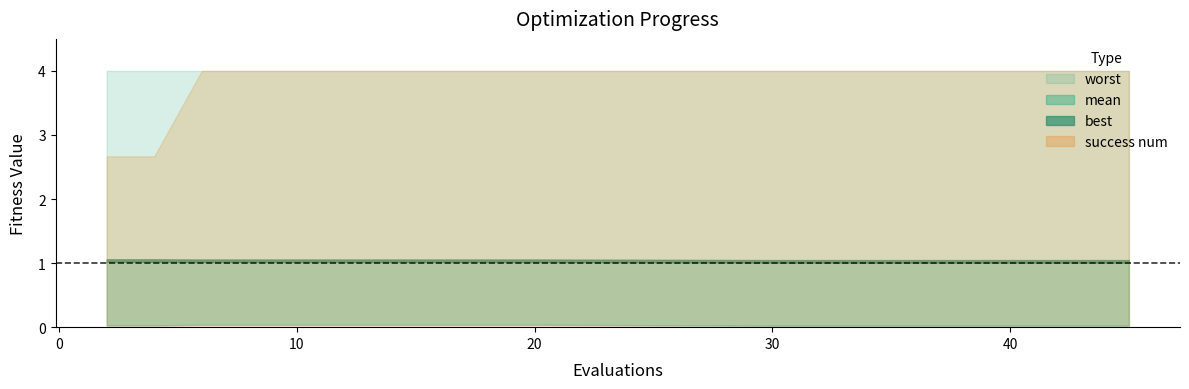

Reading right to left, transcribe all the data shown in this chart.

mean: 45=1.0	44=1.0	43=1.0	41=1.0	39=1.0	37=1.0	35=1.0	33=1.0	32=1.0	30=1.0	20=1.0	18=1.0	16=1.0	14=1.0	12=1.0	10=1.0	8=1.0	6=1.0	4=1.0	2=1.0
best: 45=0.0	44=0.0	43=0.0	41=0.0	39=0.0	37=0.0	35=0.0	33=0.0	32=0.0	30=0.0	20=0.0	18=0.0	16=0.0	14=0.0	12=0.0	10=0.0	8=0.0	6=0.0	4=0.0	2=0.0
worst: 45=4.0	44=4.0	43=4.0	41=4.0	39=4.0	37=4.0	35=4.0	33=4.0	32=4.0	30=4.0	20=4.0	18=4.0	16=4.0	14=4.0	12=4.0	10=4.0	8=4.0	6=4.0	4=4.0	2=4.0
success num: 45=3.0	44=3.0	43=3.0	41=3.0	39=3.0	37=3.0	35=3.0	33=3.0	32=3.0	30=3.0	20=3.0	18=3.0	16=3.0	14=3.0	12=3.0	10=3.0	8=3.0	6=3.0	4=2.0	2=2.0